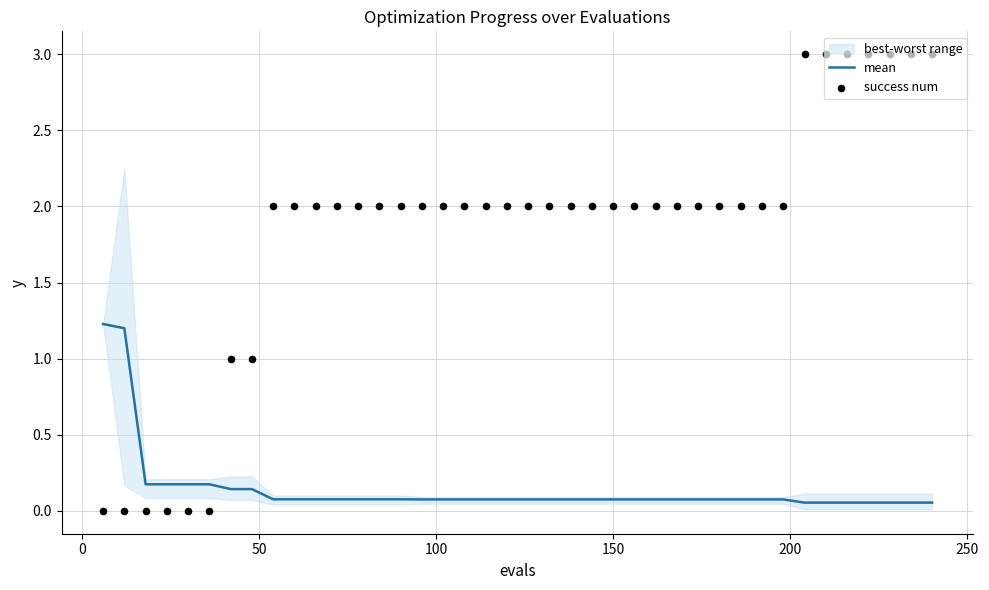

Which series has the largest total across all categories?

success num